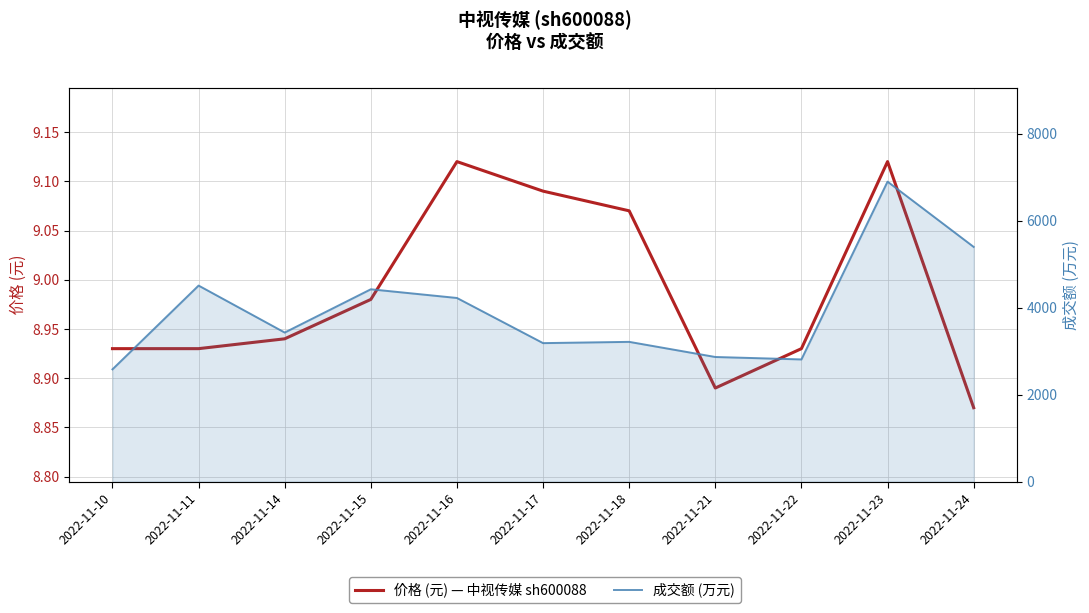

At which label does 价格 (元) reach its peak?

2022-11-16